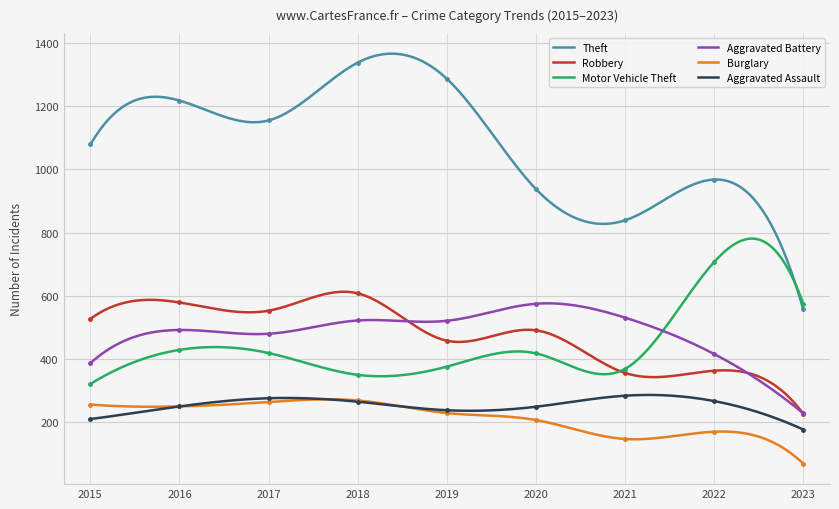

What is the maximum value for Aggravated Battery?

576.4